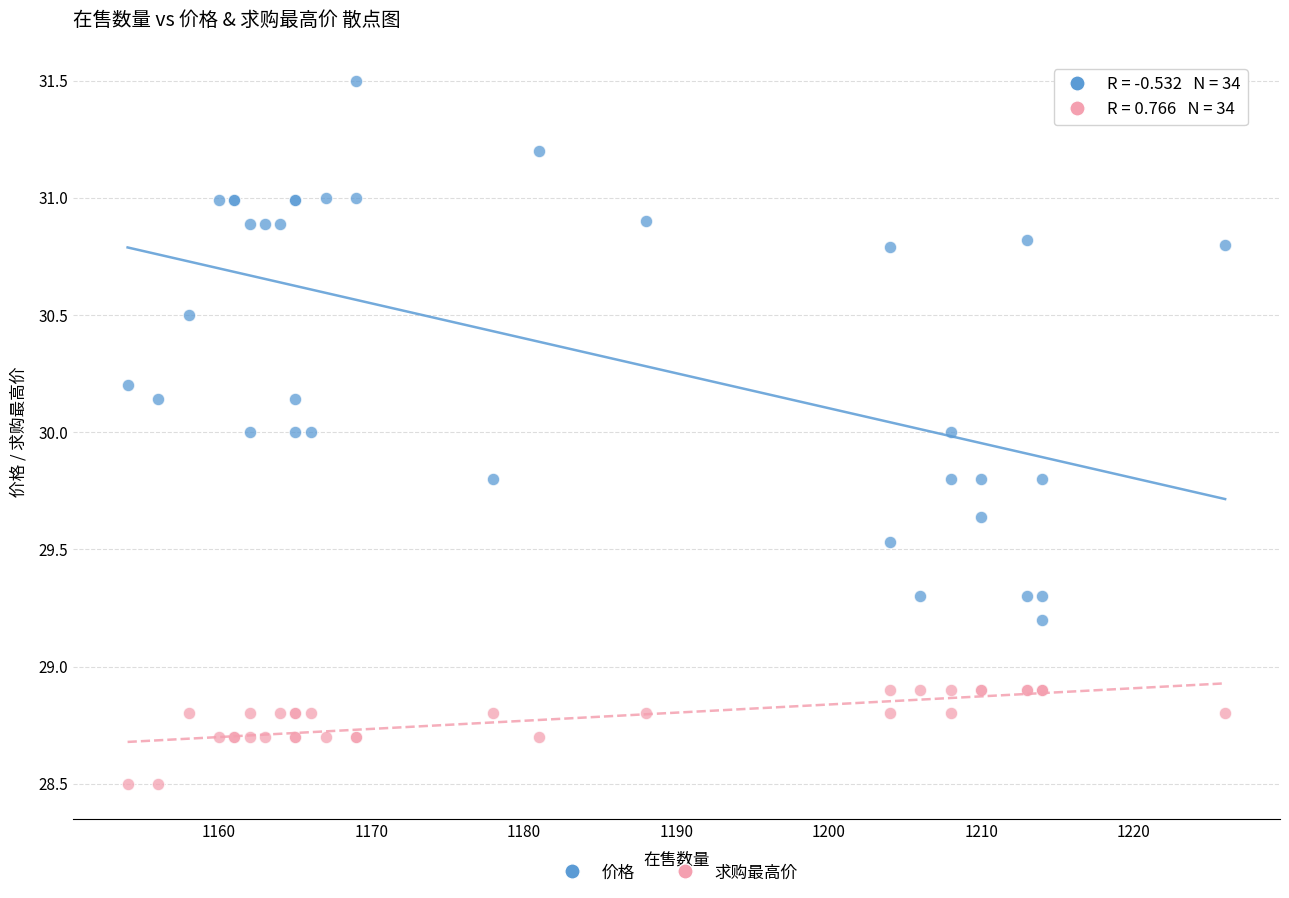

What are all the series names shown in the legend?

价格, 求购最高价